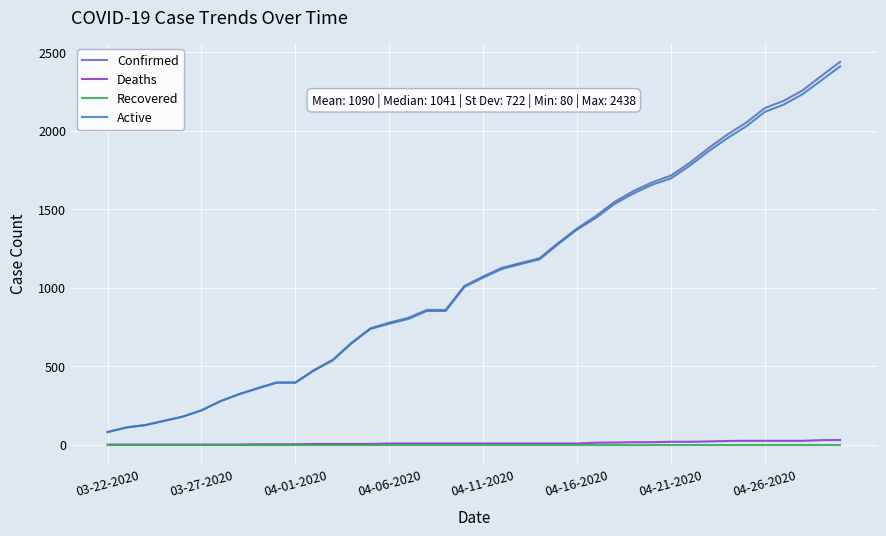

Does the chart display data point markers on the line(s)?

No